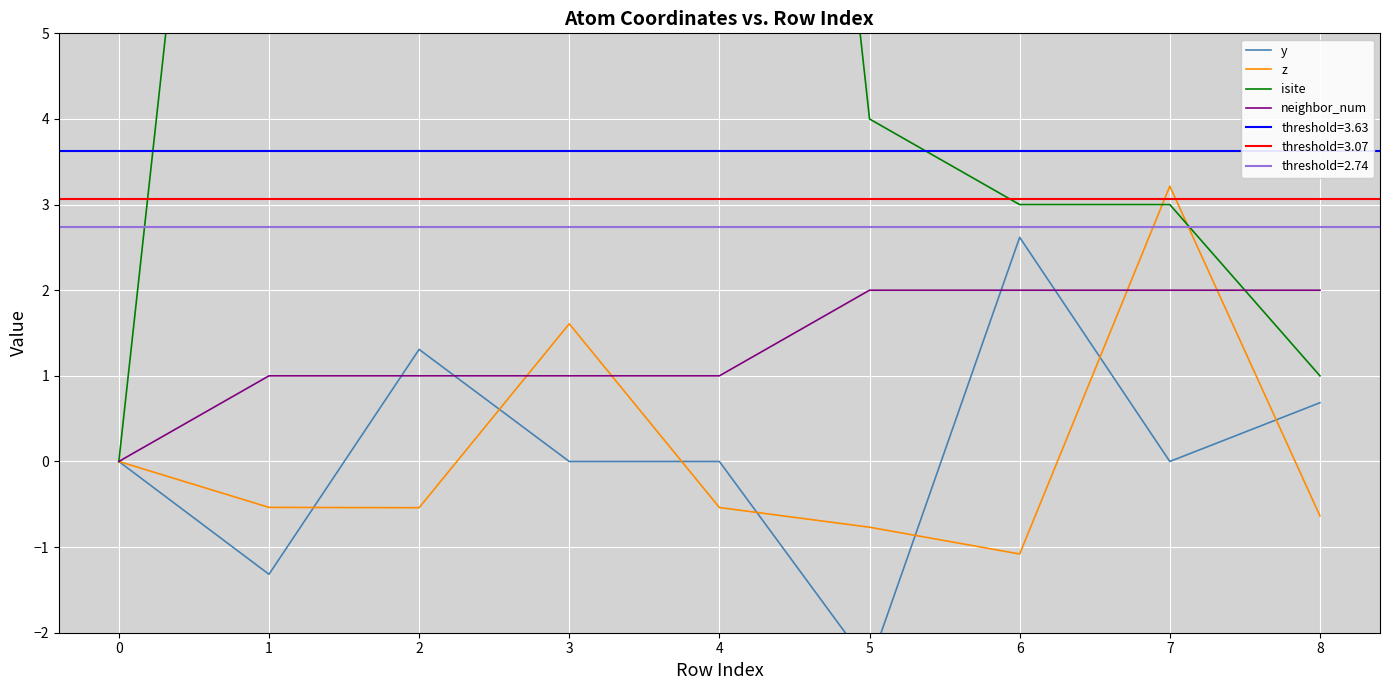

True or false: z has more than 2 points higher than both neighbors.

False